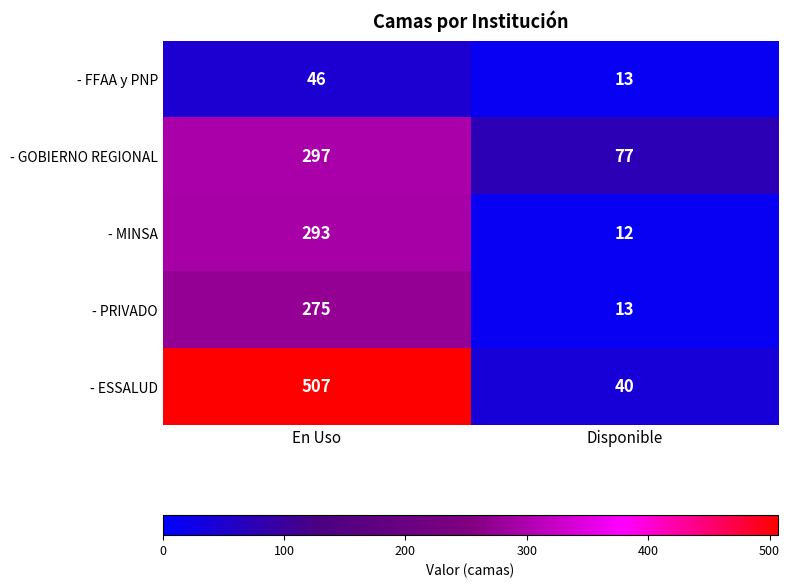

What is the spread (max minus min) of values at Disponible?

65